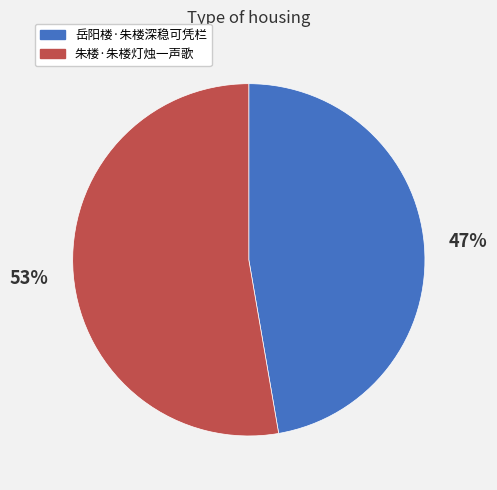

The 岳阳楼·朱楼深稳可凭栏 slice represents 47% of the pie. True or false?

True